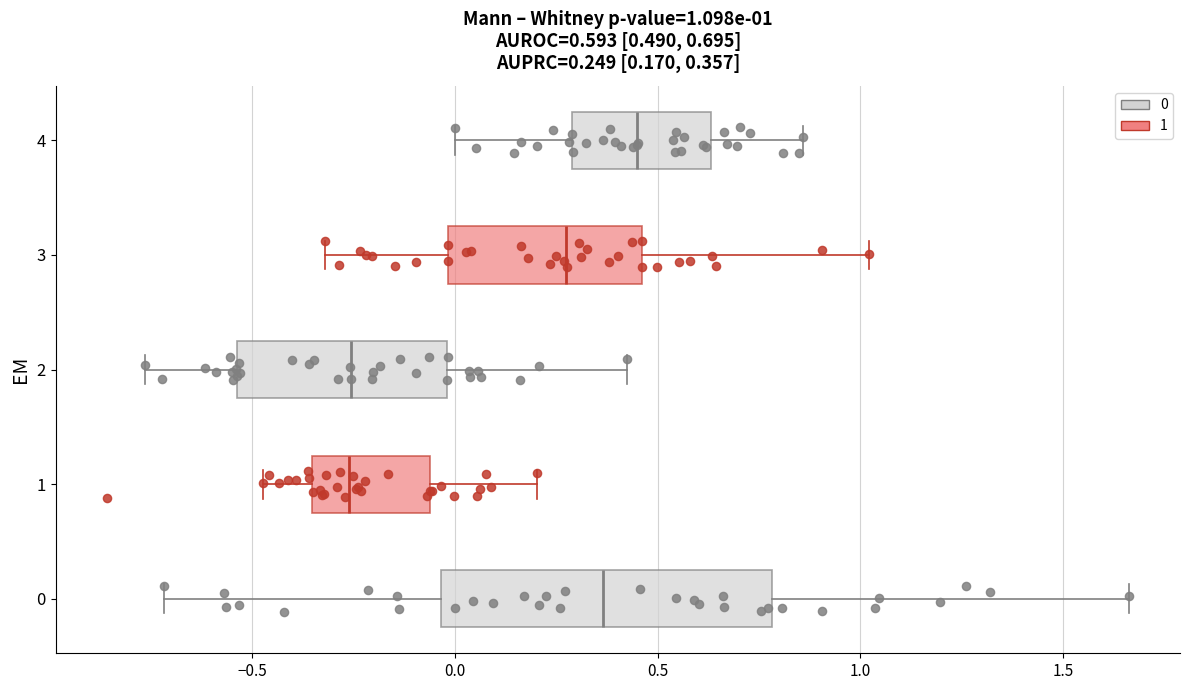

Which box is the widest, from its left edge to its right edge?

0